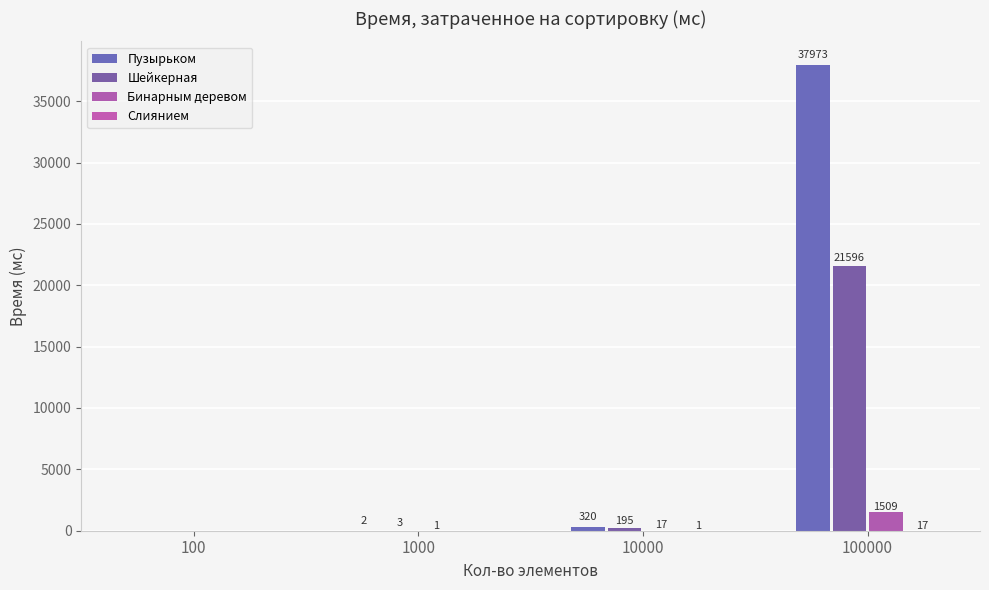

Reading left to right, what are all the values shown in this chart?

Пузырьком: 0	2	320	37973
Шейкерная: 0	3	195	21596
Бинарным деревом: 0	1	17	1509
Слиянием: 0	0	1	17